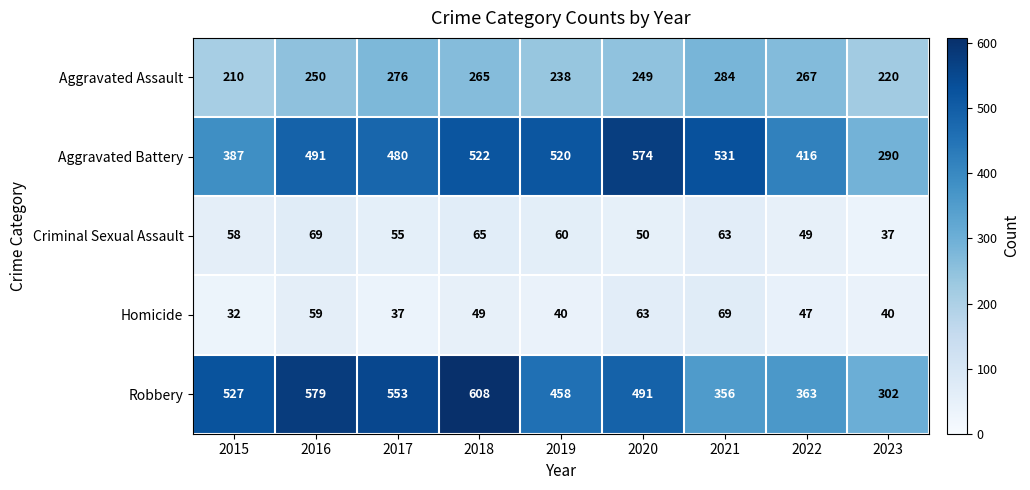

The Homicide series shows 47 at 2022. True or false?

True